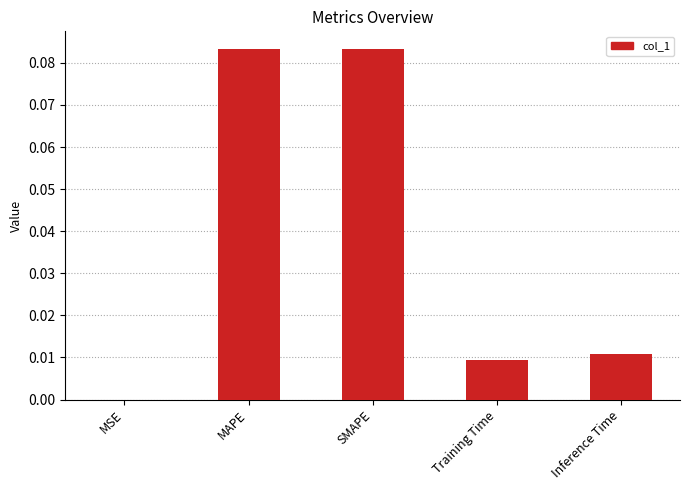

Between MAPE and MSE, which is larger?

MAPE